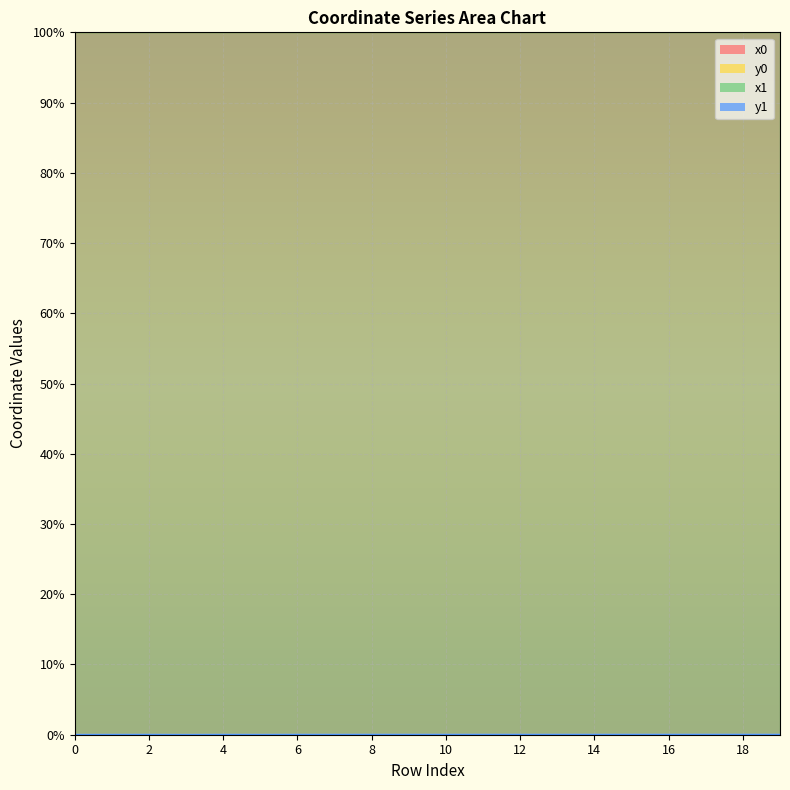

The value of y1 at 4 is 0.0. True or false?

True